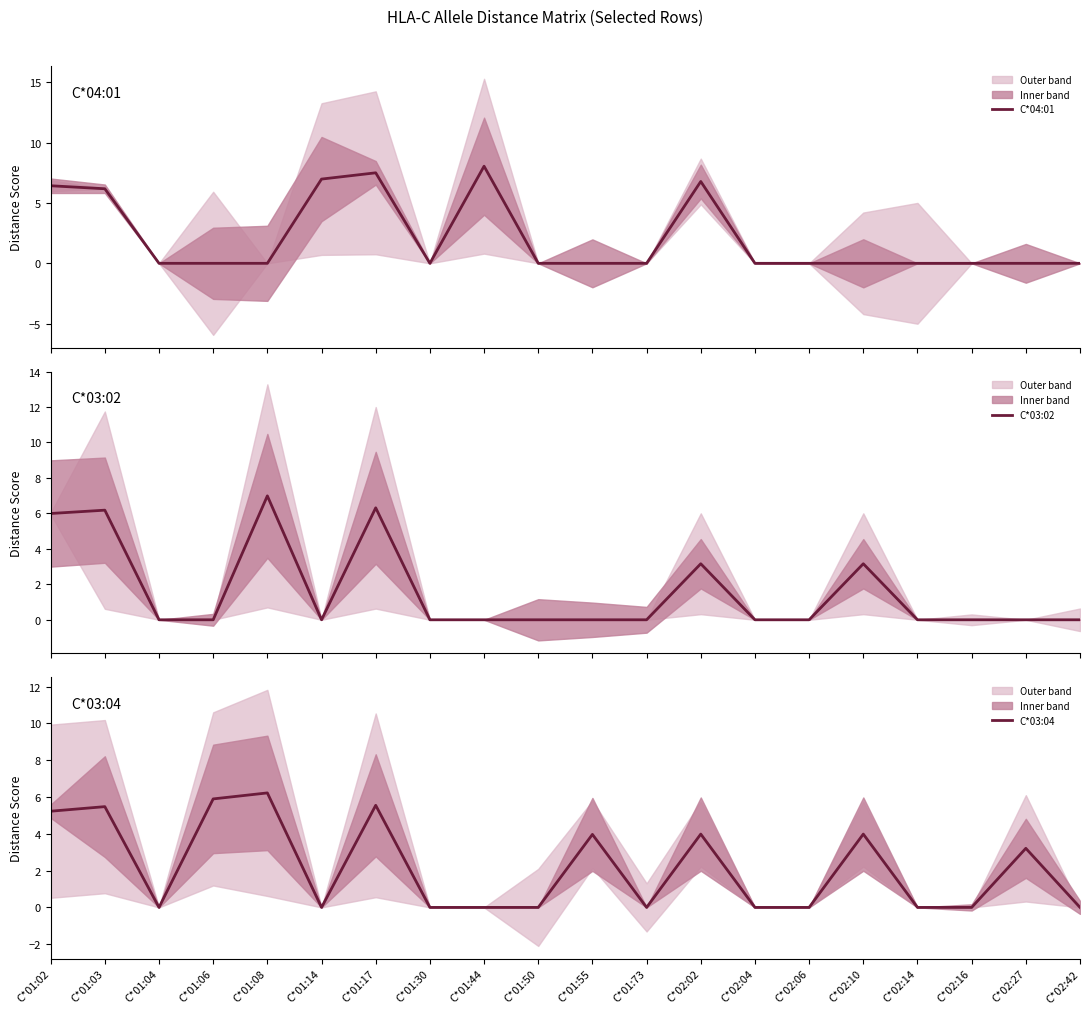

At C*02:10, list the series in order from smallest to largest.

C*04:01, C*03:02, C*03:04